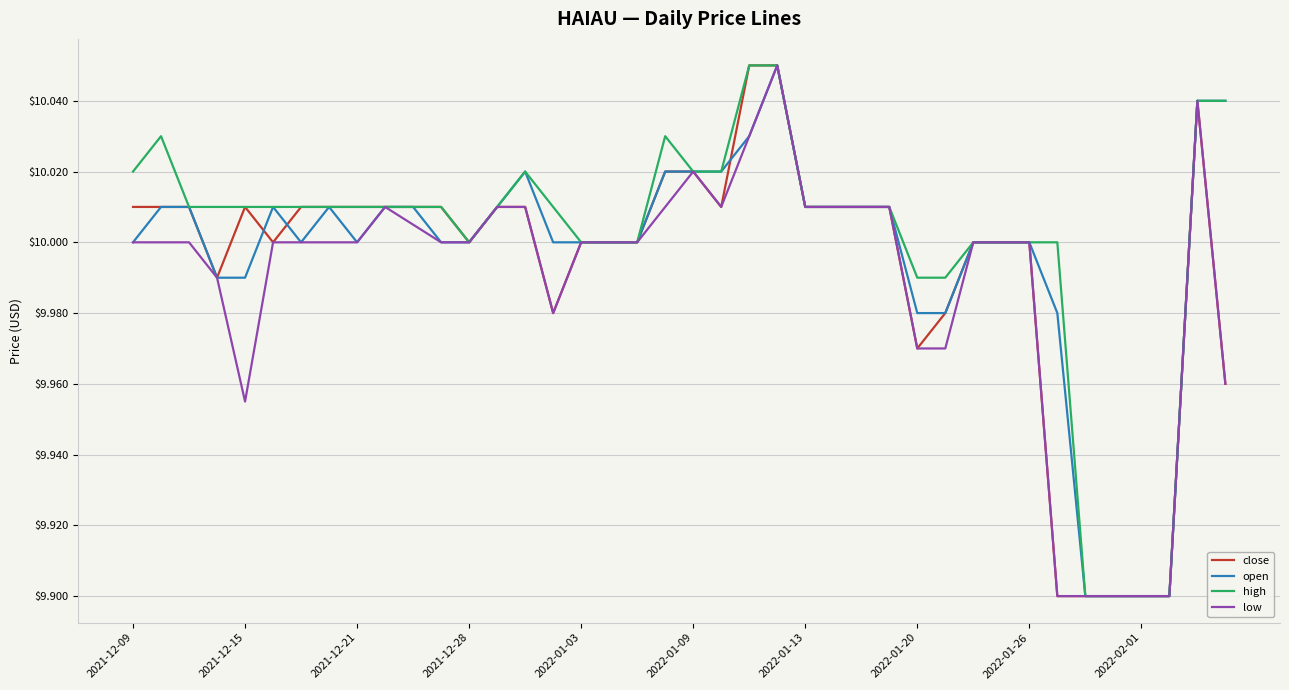

What is the smallest value displayed?

9.9